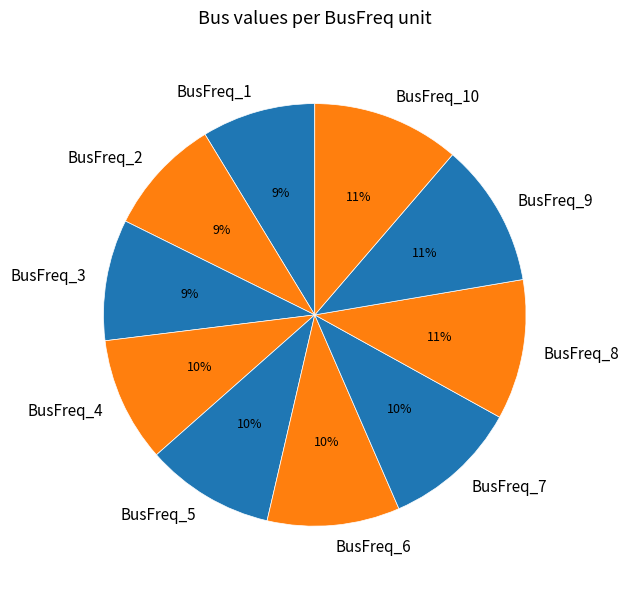

Is there any slice that represents more than half of the pie?

No